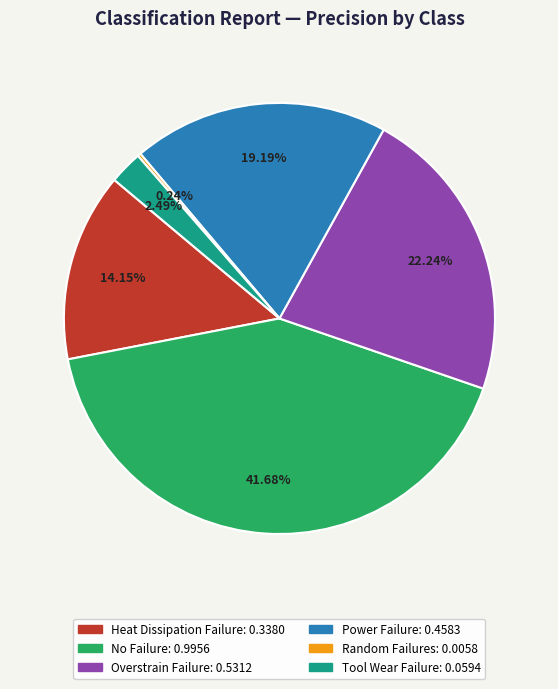

Which slice is the largest?

No Failure